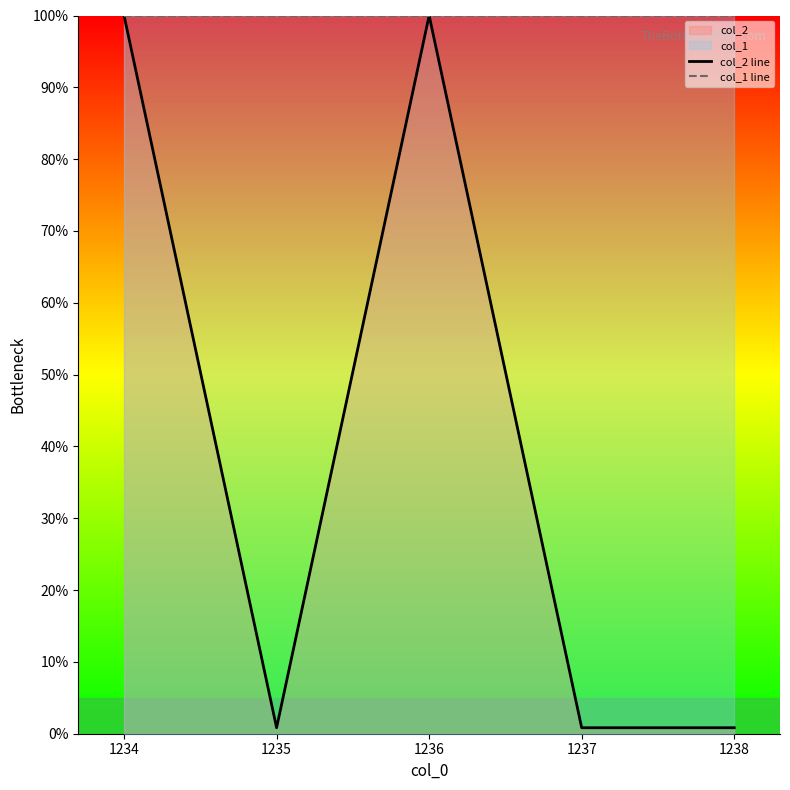

How many lines are shown in the chart?

2